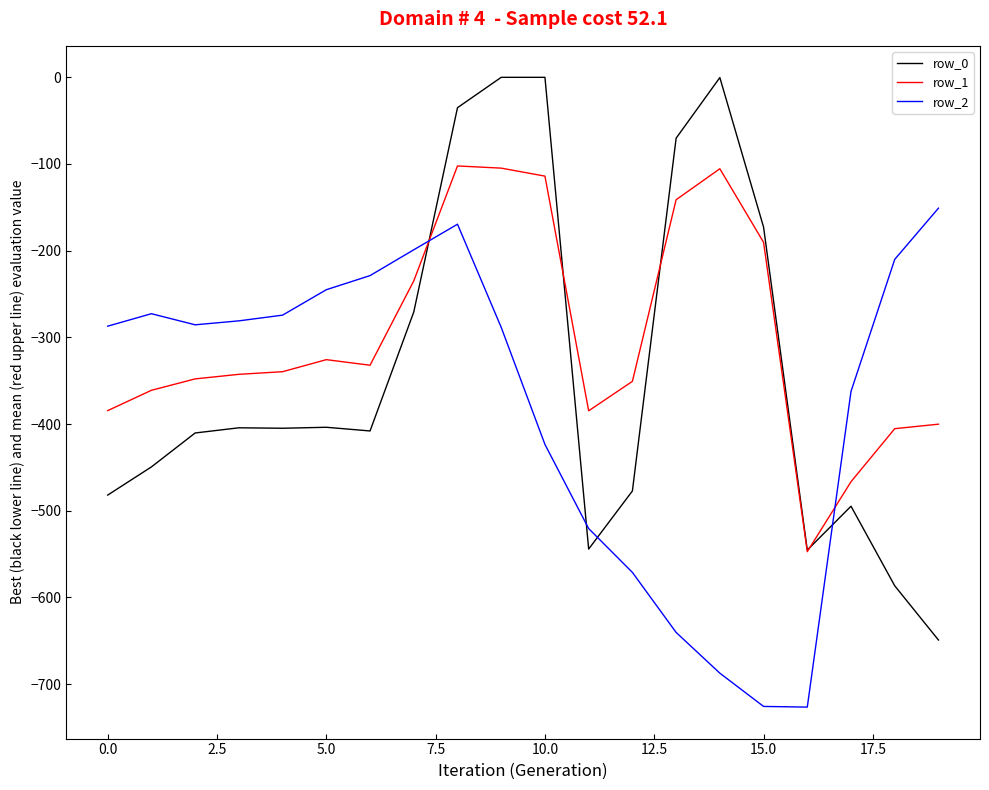

What is the lowest value of the row_2 series?

-726.6